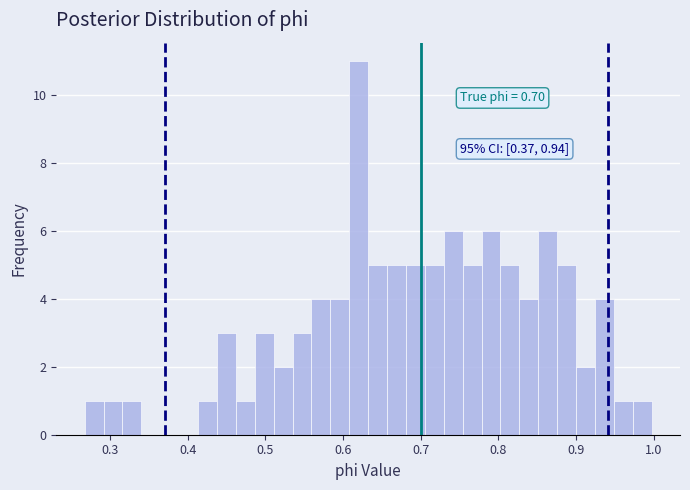

Around what value on the x-axis is the tallest bar? Give the approximate position of its centre, as read against the axis.

0.62